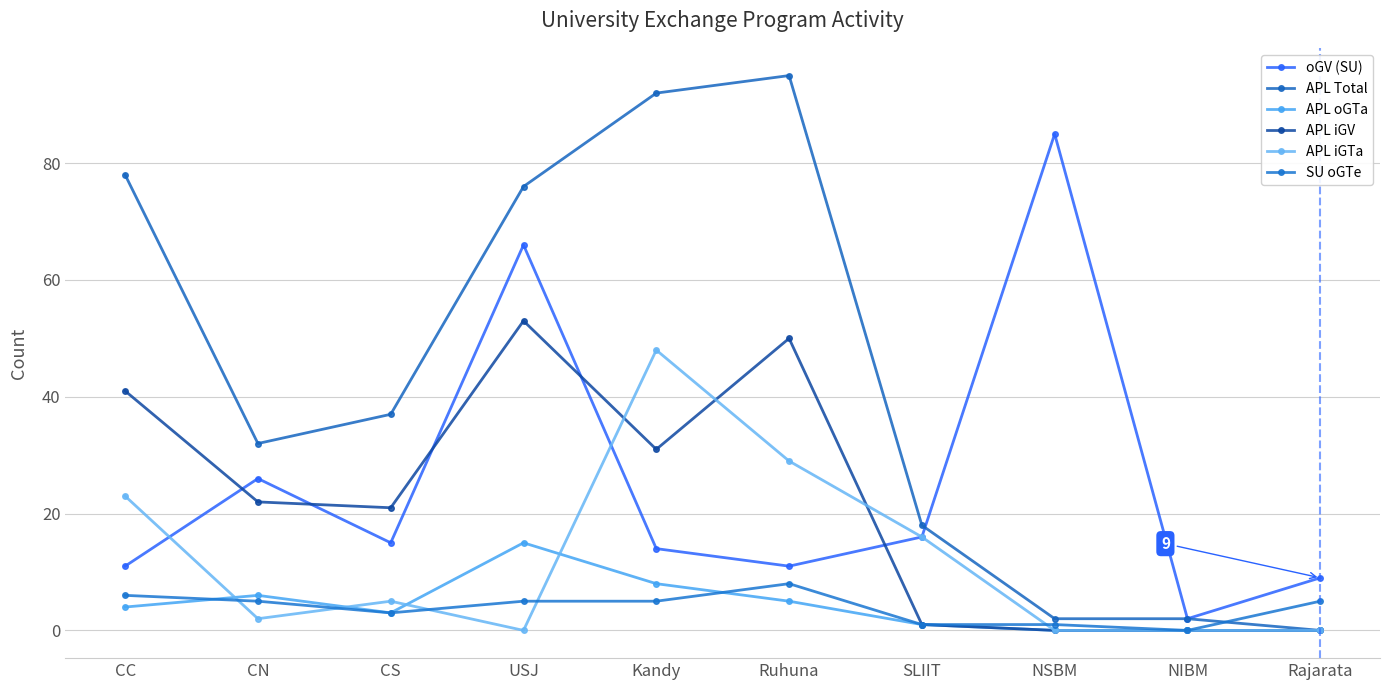

True or false: APL Total and oGV (SU) cross at least once.

True